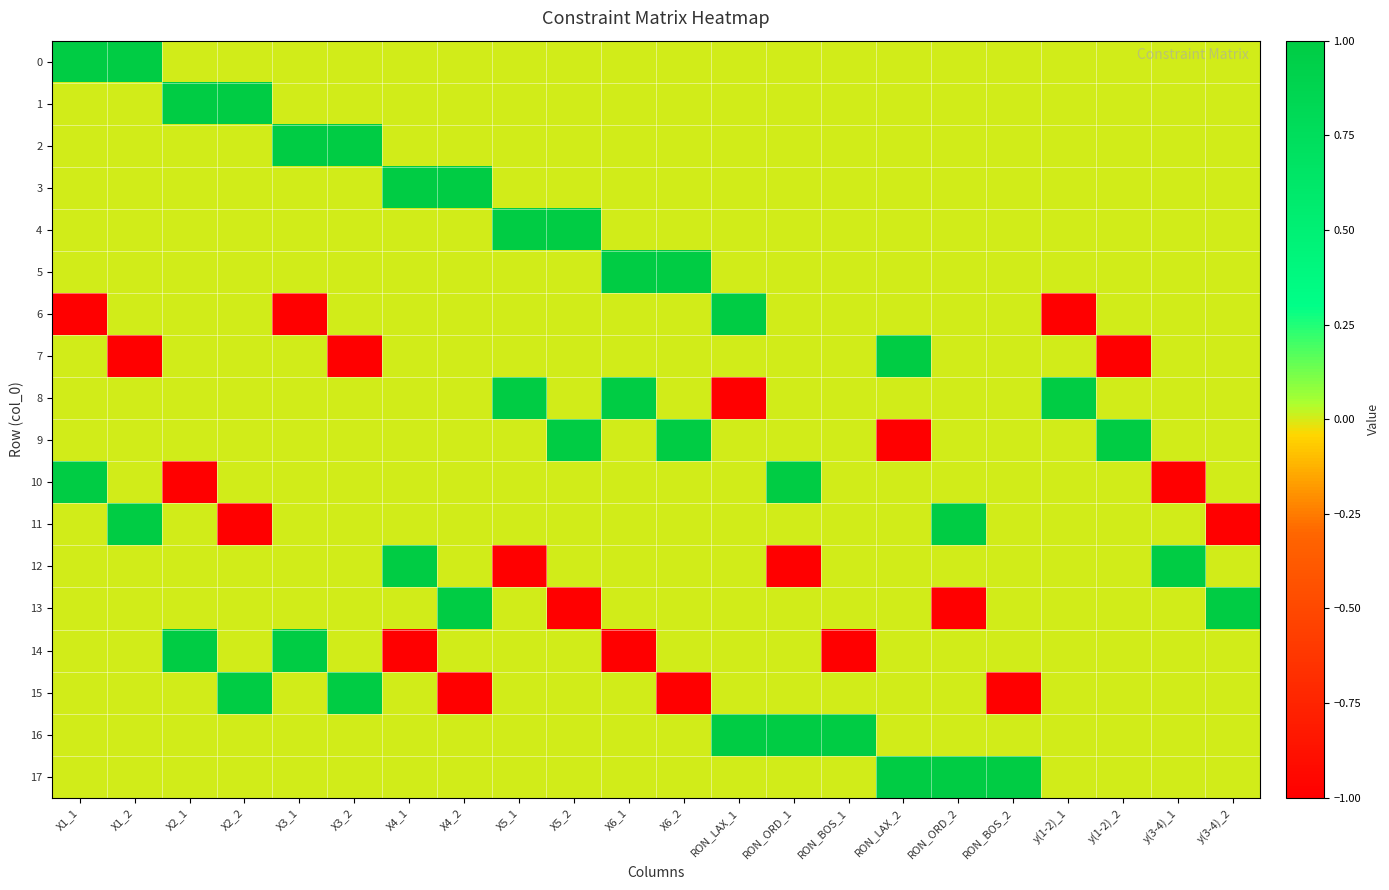

Reading left to right, transcribe all the data shown in this chart.

0: X1_1=1	X1_2=1	X2_1=0	X2_2=0	X3_1=0	X3_2=0	X4_1=0	X4_2=0	X5_1=0	X5_2=0	X6_1=0	X6_2=0	RON_LAX_1=0	RON_ORD_1=0	RON_BOS_1=0	RON_LAX_2=0	RON_ORD_2=0	RON_BOS_2=0	y(1-2)_1=0	y(1-2)_2=0	y(3-4)_1=0	y(3-4)_2=0
1: X1_1=0	X1_2=0	X2_1=1	X2_2=1	X3_1=0	X3_2=0	X4_1=0	X4_2=0	X5_1=0	X5_2=0	X6_1=0	X6_2=0	RON_LAX_1=0	RON_ORD_1=0	RON_BOS_1=0	RON_LAX_2=0	RON_ORD_2=0	RON_BOS_2=0	y(1-2)_1=0	y(1-2)_2=0	y(3-4)_1=0	y(3-4)_2=0
2: X1_1=0	X1_2=0	X2_1=0	X2_2=0	X3_1=1	X3_2=1	X4_1=0	X4_2=0	X5_1=0	X5_2=0	X6_1=0	X6_2=0	RON_LAX_1=0	RON_ORD_1=0	RON_BOS_1=0	RON_LAX_2=0	RON_ORD_2=0	RON_BOS_2=0	y(1-2)_1=0	y(1-2)_2=0	y(3-4)_1=0	y(3-4)_2=0
3: X1_1=0	X1_2=0	X2_1=0	X2_2=0	X3_1=0	X3_2=0	X4_1=1	X4_2=1	X5_1=0	X5_2=0	X6_1=0	X6_2=0	RON_LAX_1=0	RON_ORD_1=0	RON_BOS_1=0	RON_LAX_2=0	RON_ORD_2=0	RON_BOS_2=0	y(1-2)_1=0	y(1-2)_2=0	y(3-4)_1=0	y(3-4)_2=0
4: X1_1=0	X1_2=0	X2_1=0	X2_2=0	X3_1=0	X3_2=0	X4_1=0	X4_2=0	X5_1=1	X5_2=1	X6_1=0	X6_2=0	RON_LAX_1=0	RON_ORD_1=0	RON_BOS_1=0	RON_LAX_2=0	RON_ORD_2=0	RON_BOS_2=0	y(1-2)_1=0	y(1-2)_2=0	y(3-4)_1=0	y(3-4)_2=0
5: X1_1=0	X1_2=0	X2_1=0	X2_2=0	X3_1=0	X3_2=0	X4_1=0	X4_2=0	X5_1=0	X5_2=0	X6_1=1	X6_2=1	RON_LAX_1=0	RON_ORD_1=0	RON_BOS_1=0	RON_LAX_2=0	RON_ORD_2=0	RON_BOS_2=0	y(1-2)_1=0	y(1-2)_2=0	y(3-4)_1=0	y(3-4)_2=0
6: X1_1=-1	X1_2=0	X2_1=0	X2_2=0	X3_1=-1	X3_2=0	X4_1=0	X4_2=0	X5_1=0	X5_2=0	X6_1=0	X6_2=0	RON_LAX_1=1	RON_ORD_1=0	RON_BOS_1=0	RON_LAX_2=0	RON_ORD_2=0	RON_BOS_2=0	y(1-2)_1=-1	y(1-2)_2=0	y(3-4)_1=0	y(3-4)_2=0
7: X1_1=0	X1_2=-1	X2_1=0	X2_2=0	X3_1=0	X3_2=-1	X4_1=0	X4_2=0	X5_1=0	X5_2=0	X6_1=0	X6_2=0	RON_LAX_1=0	RON_ORD_1=0	RON_BOS_1=0	RON_LAX_2=1	RON_ORD_2=0	RON_BOS_2=0	y(1-2)_1=0	y(1-2)_2=-1	y(3-4)_1=0	y(3-4)_2=0
8: X1_1=0	X1_2=0	X2_1=0	X2_2=0	X3_1=0	X3_2=0	X4_1=0	X4_2=0	X5_1=1	X5_2=0	X6_1=1	X6_2=0	RON_LAX_1=-1	RON_ORD_1=0	RON_BOS_1=0	RON_LAX_2=0	RON_ORD_2=0	RON_BOS_2=0	y(1-2)_1=1	y(1-2)_2=0	y(3-4)_1=0	y(3-4)_2=0
9: X1_1=0	X1_2=0	X2_1=0	X2_2=0	X3_1=0	X3_2=0	X4_1=0	X4_2=0	X5_1=0	X5_2=1	X6_1=0	X6_2=1	RON_LAX_1=0	RON_ORD_1=0	RON_BOS_1=0	RON_LAX_2=-1	RON_ORD_2=0	RON_BOS_2=0	y(1-2)_1=0	y(1-2)_2=1	y(3-4)_1=0	y(3-4)_2=0
10: X1_1=1	X1_2=0	X2_1=-1	X2_2=0	X3_1=0	X3_2=0	X4_1=0	X4_2=0	X5_1=0	X5_2=0	X6_1=0	X6_2=0	RON_LAX_1=0	RON_ORD_1=1	RON_BOS_1=0	RON_LAX_2=0	RON_ORD_2=0	RON_BOS_2=0	y(1-2)_1=0	y(1-2)_2=0	y(3-4)_1=-1	y(3-4)_2=0
11: X1_1=0	X1_2=1	X2_1=0	X2_2=-1	X3_1=0	X3_2=0	X4_1=0	X4_2=0	X5_1=0	X5_2=0	X6_1=0	X6_2=0	RON_LAX_1=0	RON_ORD_1=0	RON_BOS_1=0	RON_LAX_2=0	RON_ORD_2=1	RON_BOS_2=0	y(1-2)_1=0	y(1-2)_2=0	y(3-4)_1=0	y(3-4)_2=-1
12: X1_1=0	X1_2=0	X2_1=0	X2_2=0	X3_1=0	X3_2=0	X4_1=1	X4_2=0	X5_1=-1	X5_2=0	X6_1=0	X6_2=0	RON_LAX_1=0	RON_ORD_1=-1	RON_BOS_1=0	RON_LAX_2=0	RON_ORD_2=0	RON_BOS_2=0	y(1-2)_1=0	y(1-2)_2=0	y(3-4)_1=1	y(3-4)_2=0
13: X1_1=0	X1_2=0	X2_1=0	X2_2=0	X3_1=0	X3_2=0	X4_1=0	X4_2=1	X5_1=0	X5_2=-1	X6_1=0	X6_2=0	RON_LAX_1=0	RON_ORD_1=0	RON_BOS_1=0	RON_LAX_2=0	RON_ORD_2=-1	RON_BOS_2=0	y(1-2)_1=0	y(1-2)_2=0	y(3-4)_1=0	y(3-4)_2=1
14: X1_1=0	X1_2=0	X2_1=1	X2_2=0	X3_1=1	X3_2=0	X4_1=-1	X4_2=0	X5_1=0	X5_2=0	X6_1=-1	X6_2=0	RON_LAX_1=0	RON_ORD_1=0	RON_BOS_1=-1	RON_LAX_2=0	RON_ORD_2=0	RON_BOS_2=0	y(1-2)_1=0	y(1-2)_2=0	y(3-4)_1=0	y(3-4)_2=0
15: X1_1=0	X1_2=0	X2_1=0	X2_2=1	X3_1=0	X3_2=1	X4_1=0	X4_2=-1	X5_1=0	X5_2=0	X6_1=0	X6_2=-1	RON_LAX_1=0	RON_ORD_1=0	RON_BOS_1=0	RON_LAX_2=0	RON_ORD_2=0	RON_BOS_2=-1	y(1-2)_1=0	y(1-2)_2=0	y(3-4)_1=0	y(3-4)_2=0
16: X1_1=0	X1_2=0	X2_1=0	X2_2=0	X3_1=0	X3_2=0	X4_1=0	X4_2=0	X5_1=0	X5_2=0	X6_1=0	X6_2=0	RON_LAX_1=1	RON_ORD_1=1	RON_BOS_1=1	RON_LAX_2=0	RON_ORD_2=0	RON_BOS_2=0	y(1-2)_1=0	y(1-2)_2=0	y(3-4)_1=0	y(3-4)_2=0
17: X1_1=0	X1_2=0	X2_1=0	X2_2=0	X3_1=0	X3_2=0	X4_1=0	X4_2=0	X5_1=0	X5_2=0	X6_1=0	X6_2=0	RON_LAX_1=0	RON_ORD_1=0	RON_BOS_1=0	RON_LAX_2=1	RON_ORD_2=1	RON_BOS_2=1	y(1-2)_1=0	y(1-2)_2=0	y(3-4)_1=0	y(3-4)_2=0